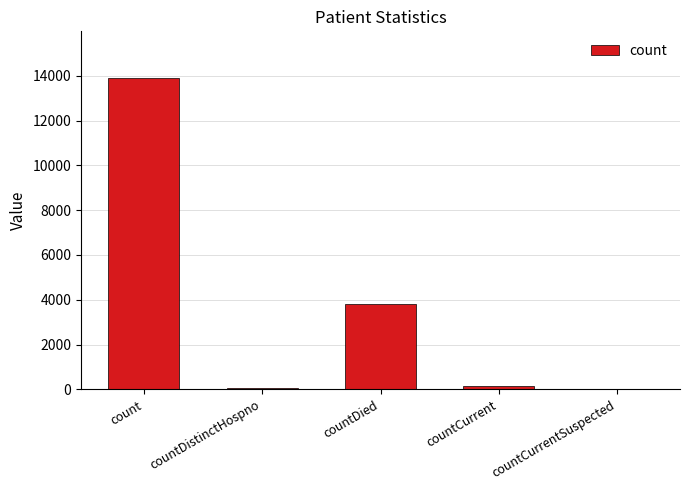

What is the change in value from countCurrent to countCurrentSuspected?

-133